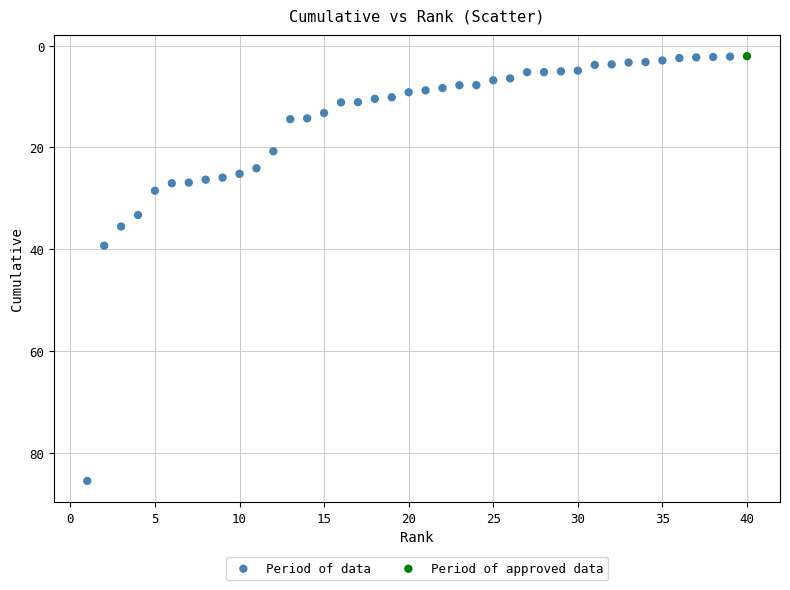

What are all the series names shown in the legend?

Period of data, Period of approved data